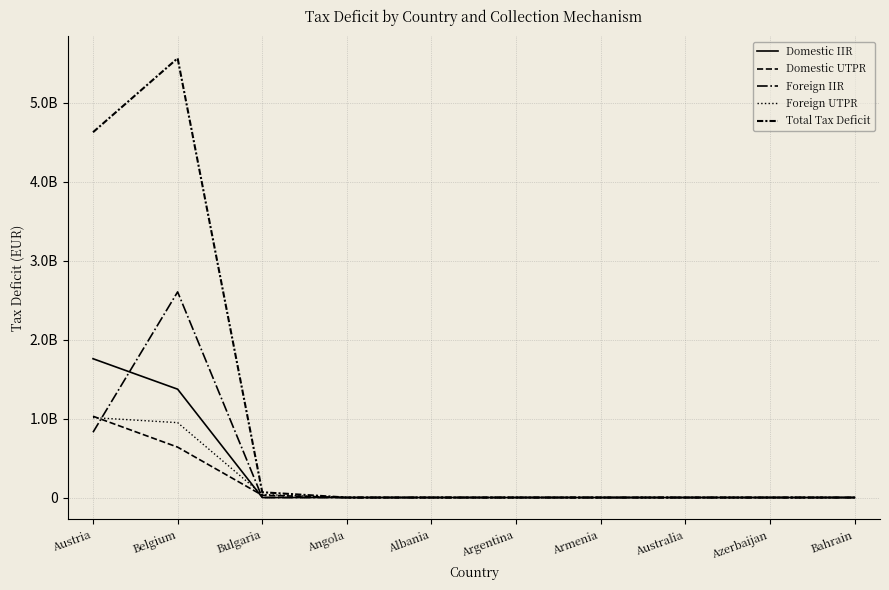

Rank the series at Albania from lowest to highest value.

Domestic IIR, Domestic UTPR, Foreign IIR, Foreign UTPR, Total Tax Deficit